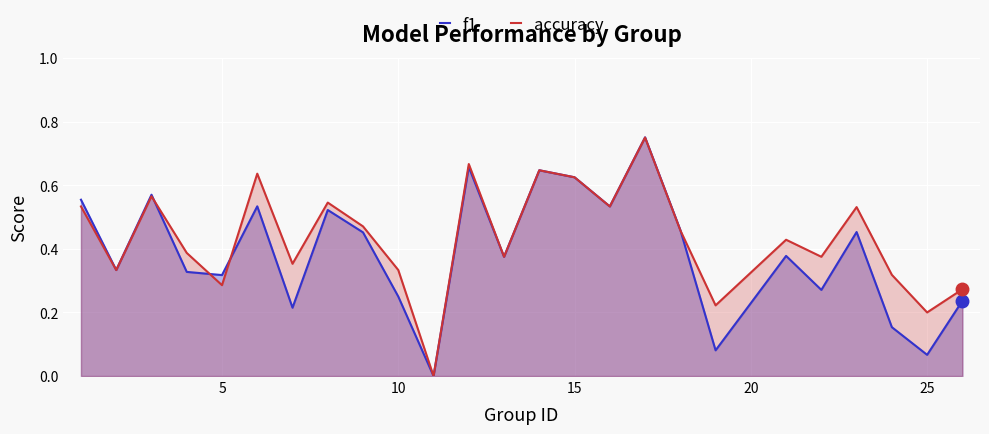

After their last crossing, which series has the higher values: f1 or accuracy?

accuracy